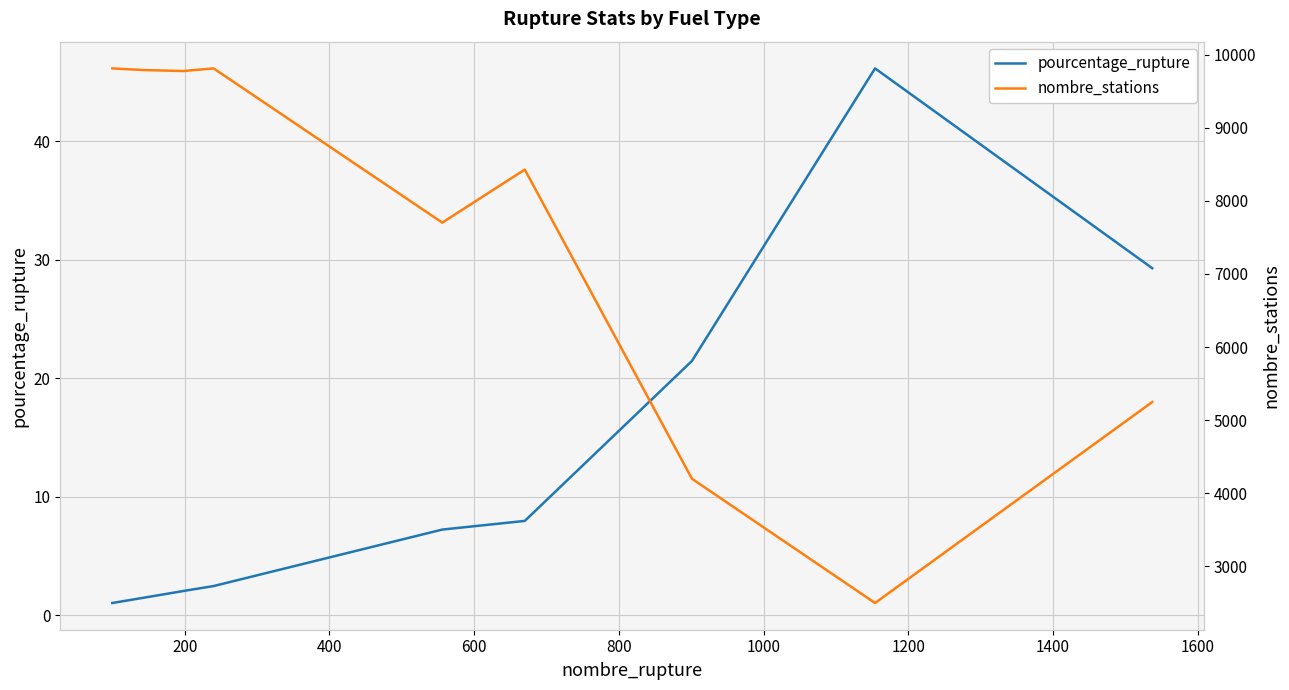

True or false: nombre_stations and pourcentage_rupture cross at least once.

False